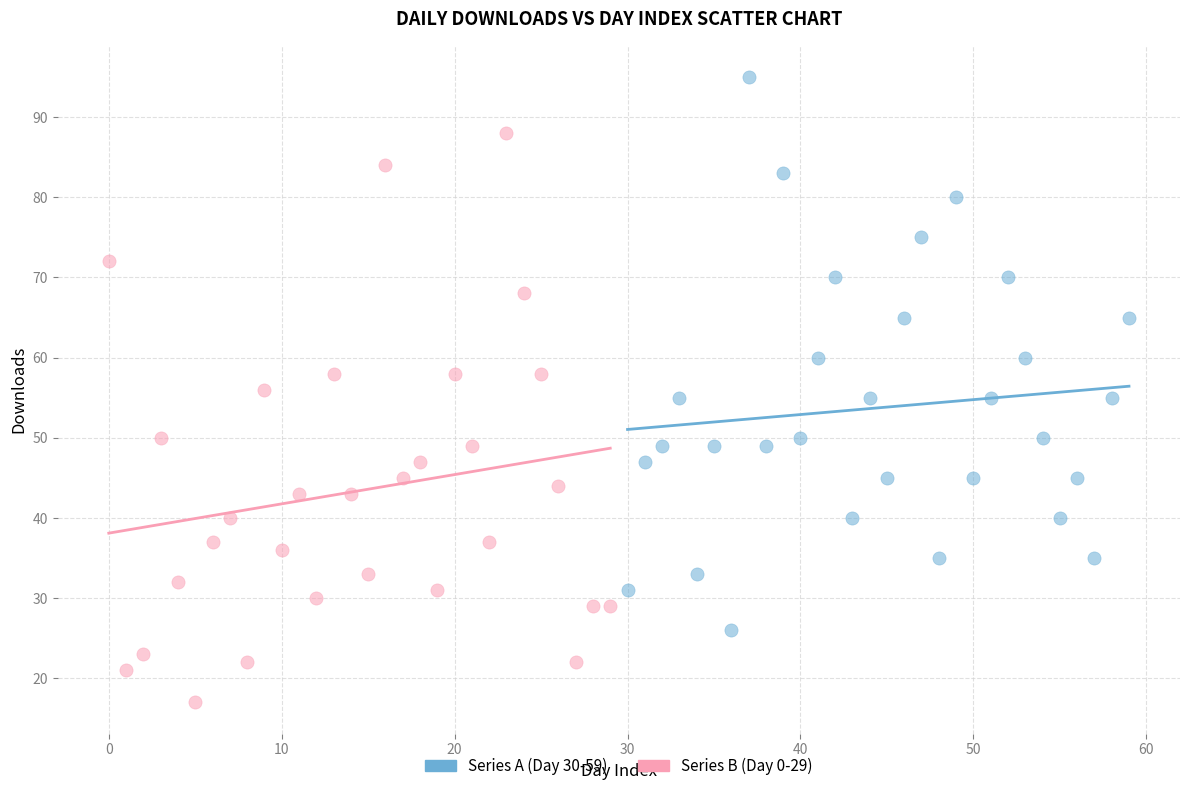

Which series contains the lowest Y value?

Series B (Day 0-29)